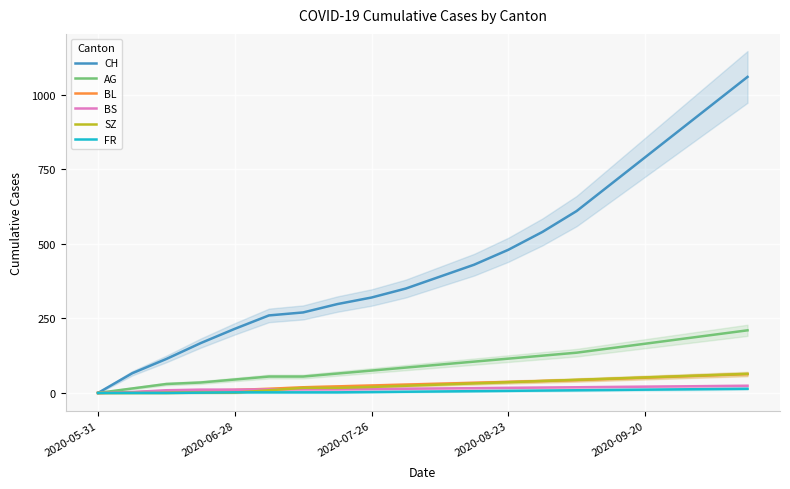

What are all the series names shown in the legend?

CH, AG, BL, BS, SZ, FR